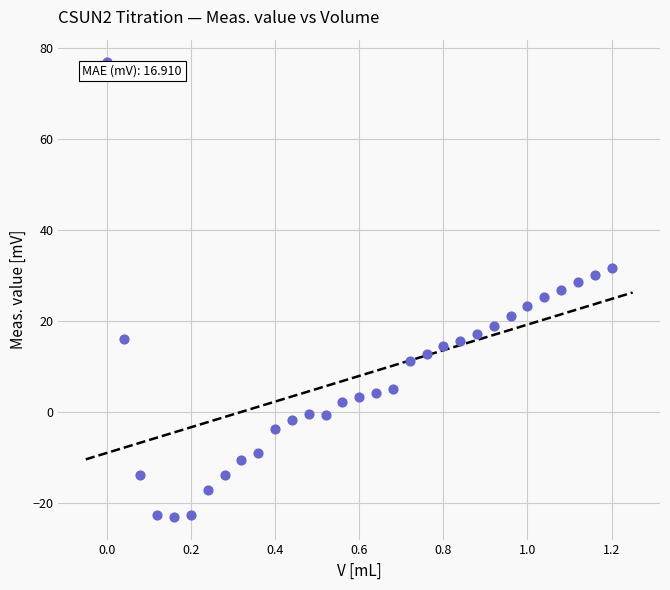

What is the range of X values (max minus min)?

1.2